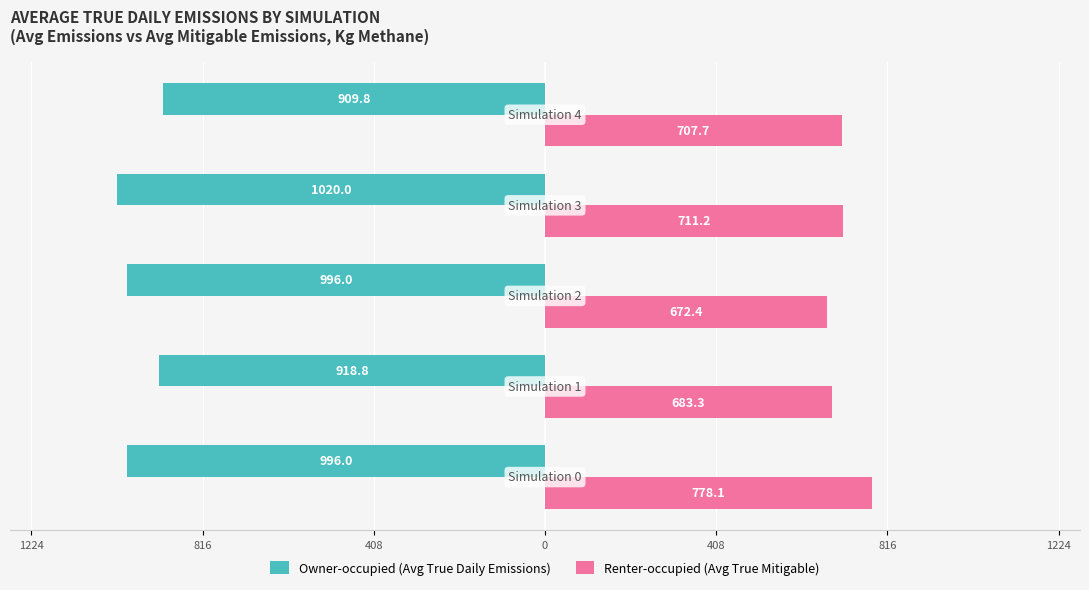

Reading right to left, what are all the values shown in this chart?

Owner-occupied (Avg True Daily Emissions): -909.8	-1020.0	-996.0	-918.8	-996.0
Renter-occupied (Avg True Mitigable): 707.7	711.2	672.4	683.3	778.1